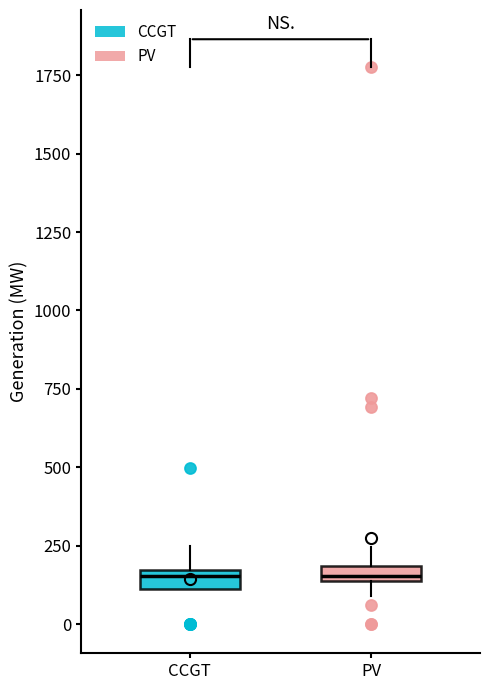

Where does the upper whisker of the box for CCGT end on the y-axis? The values are not printed on the chart, so give them approximately, as read against the axis.

250